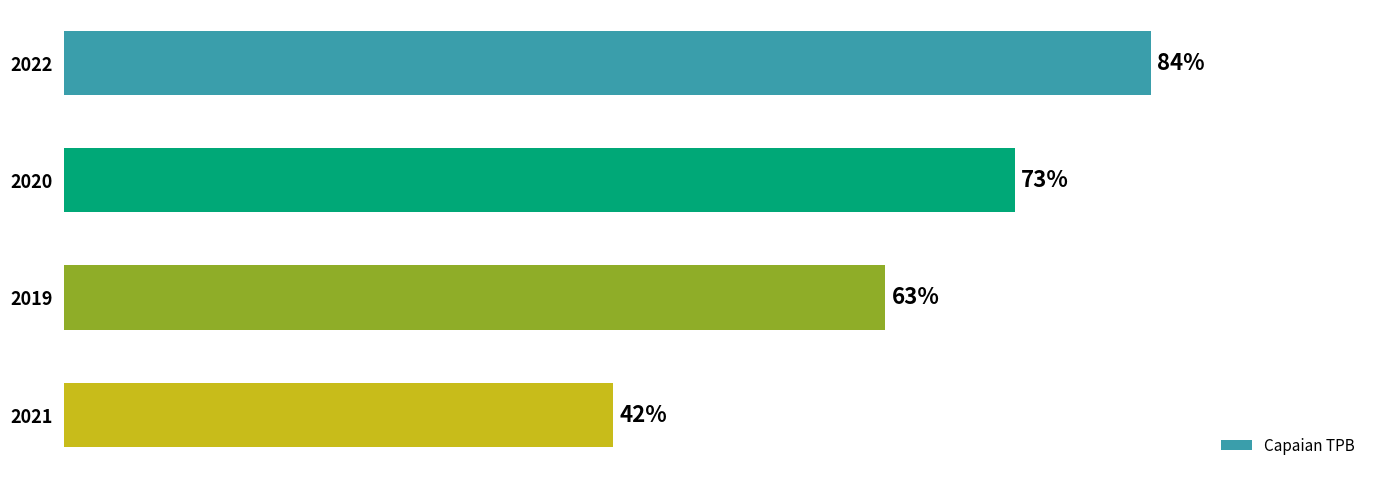

Rank the categories by value from highest to lowest.

2022, 2020, 2019, 2021